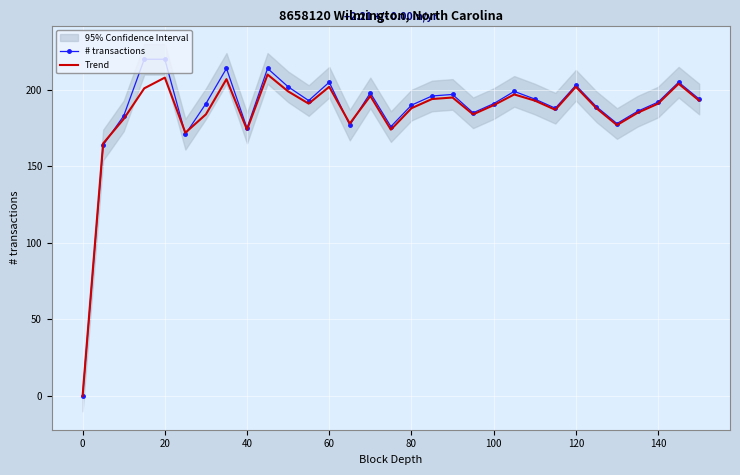

How many intersections are there between Trend and # transactions?

5